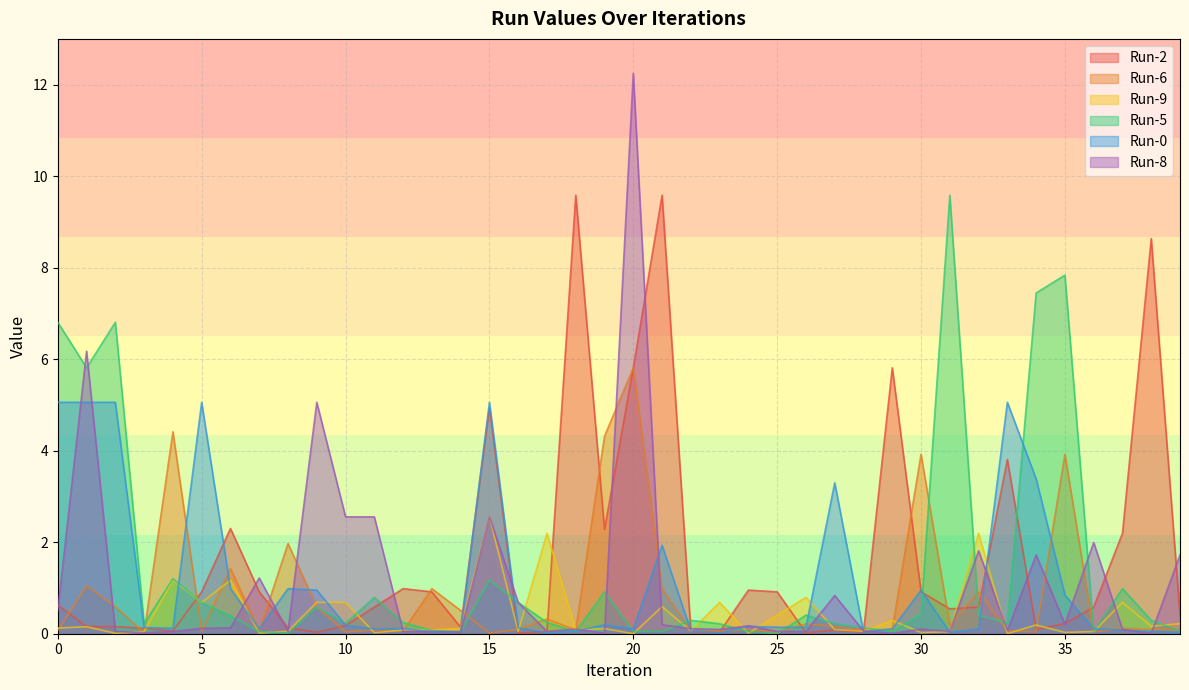

At which label does Run-8 reach its peak?

20